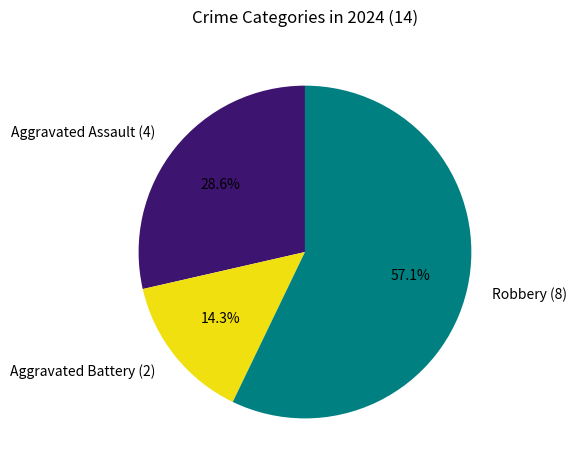

What percentage is the Robbery slice, to the nearest percent?

57%